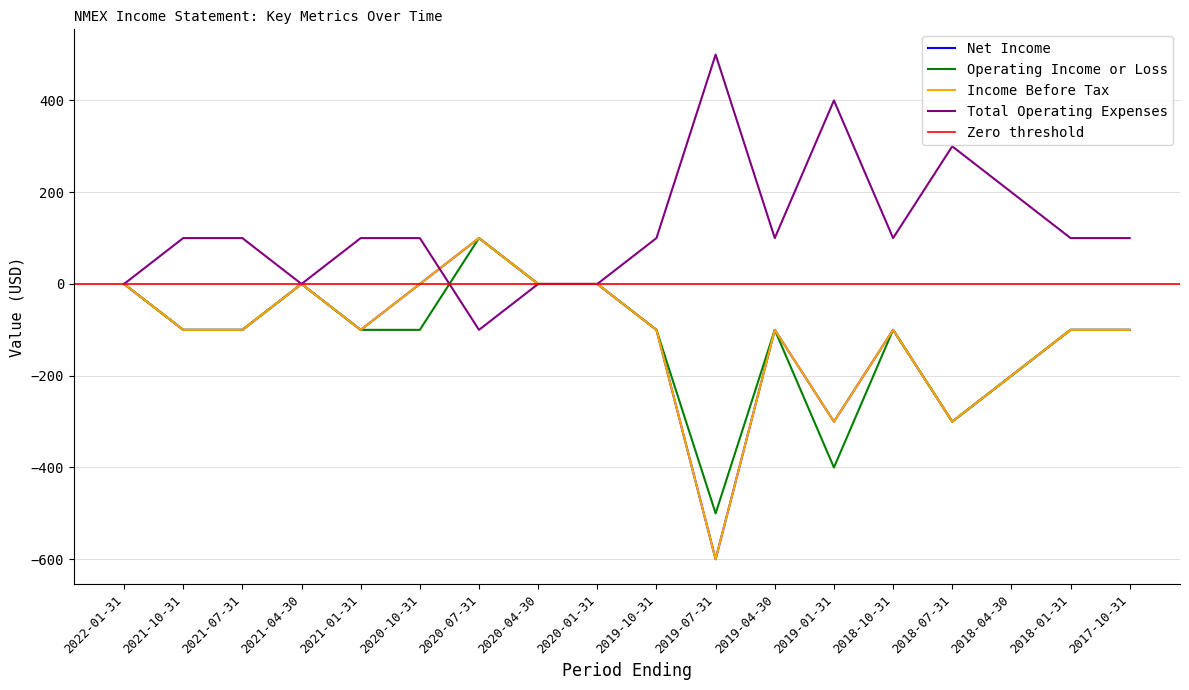

Is the value of Net Income at 2019-01-31 greater than the value of Income Before Tax at 2018-01-31?

No